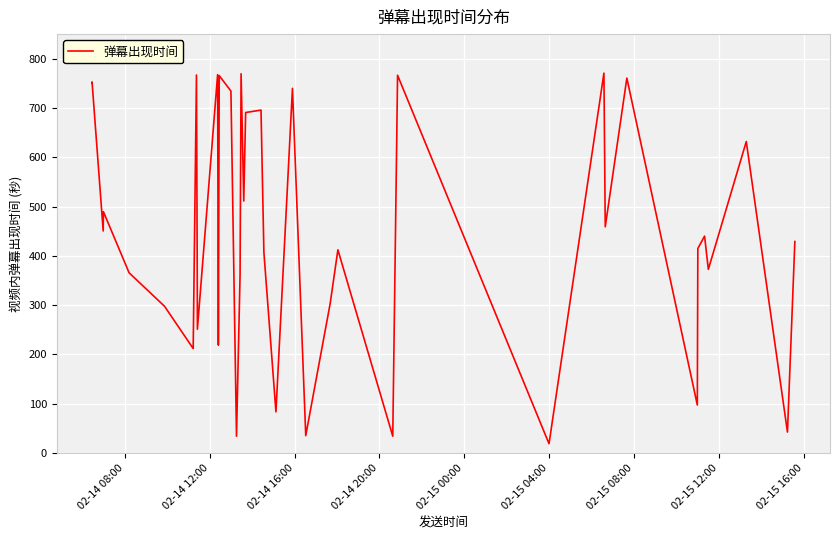

What is the maximum value shown in the chart?

770.8